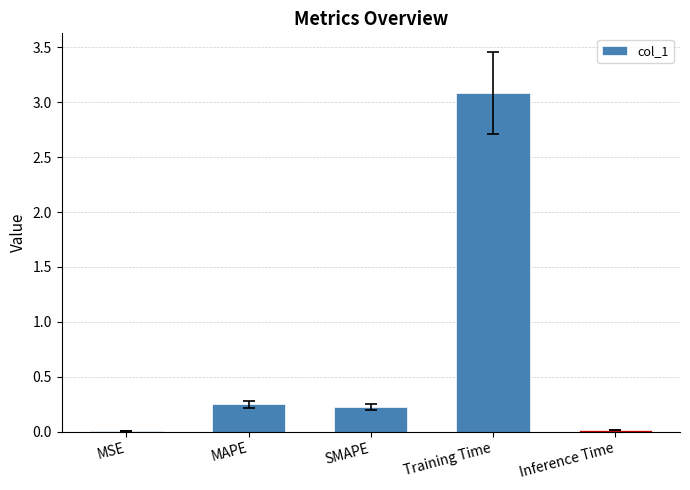

What is the sum of all values?

3.6